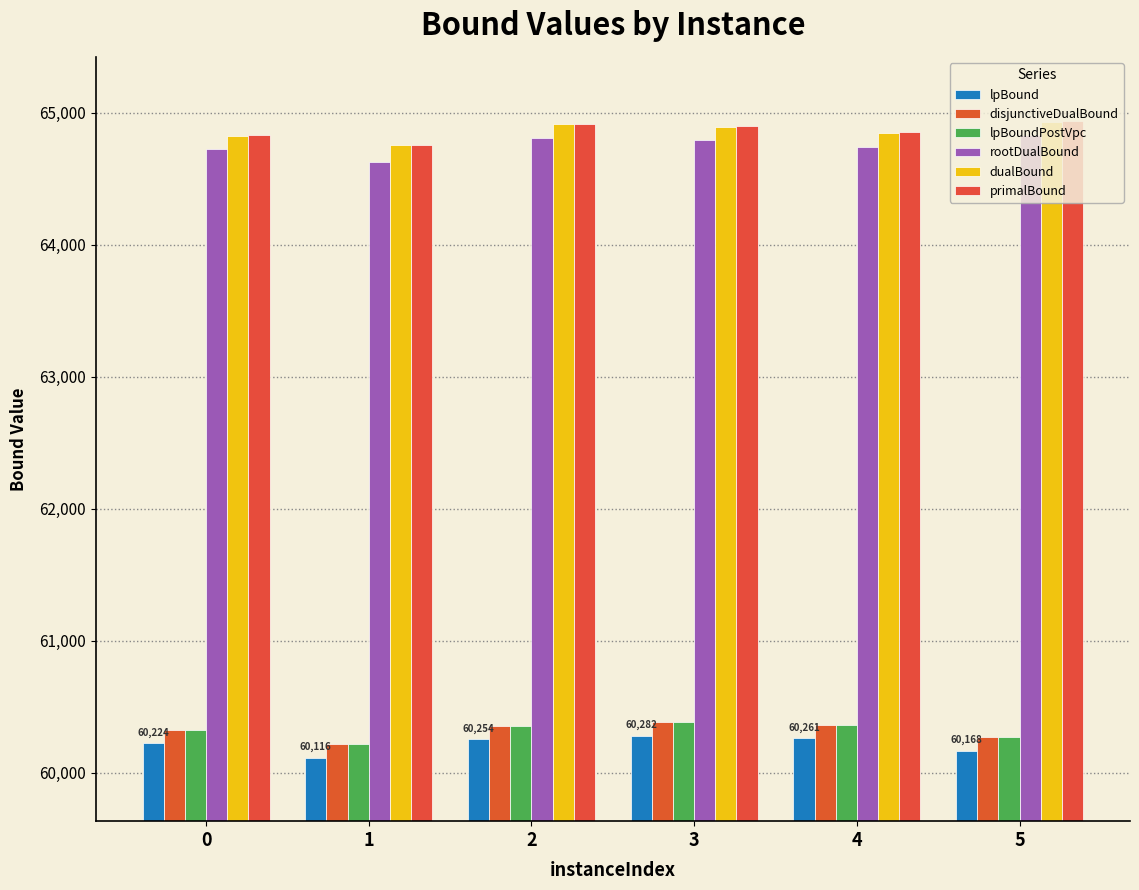

Rank the series by their maximum value, from highest to lowest.

primalBound, dualBound, rootDualBound, disjunctiveDualBound, lpBoundPostVpc, lpBound